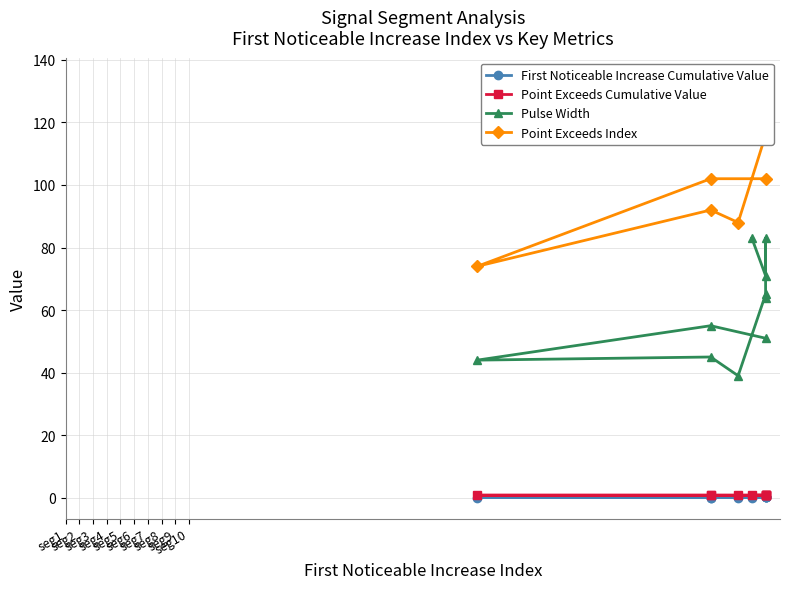

Does the chart have visible grid lines?

Yes